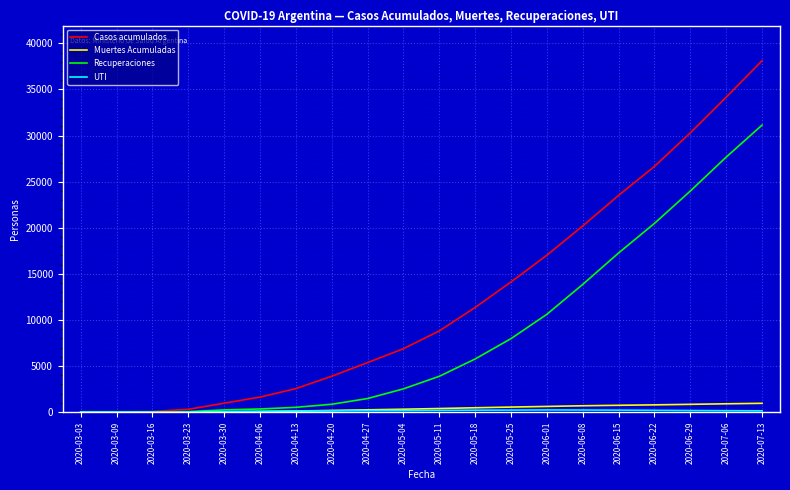

Which series has the largest total across all categories?

Casos acumulados